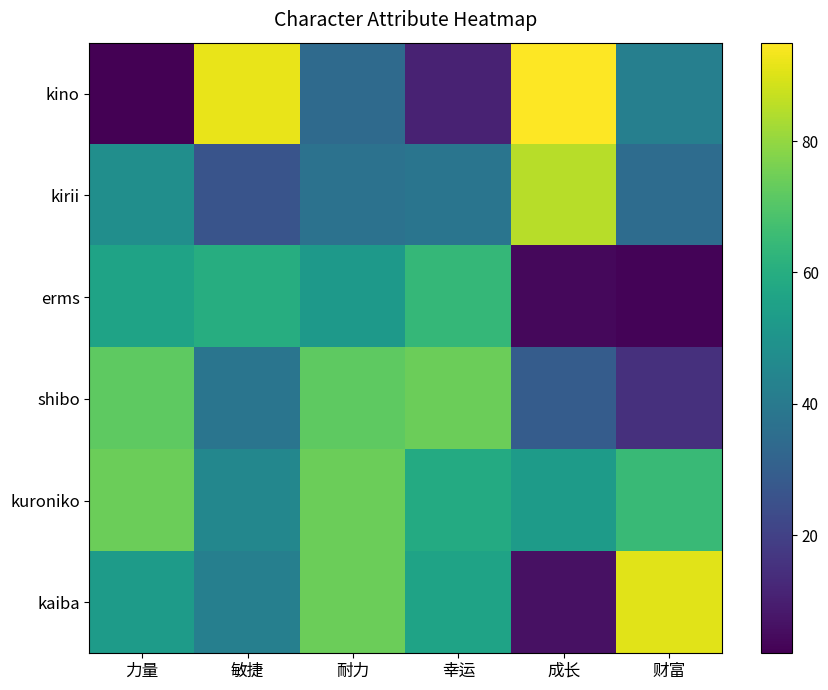

What is the minimum value shown in the chart?

2